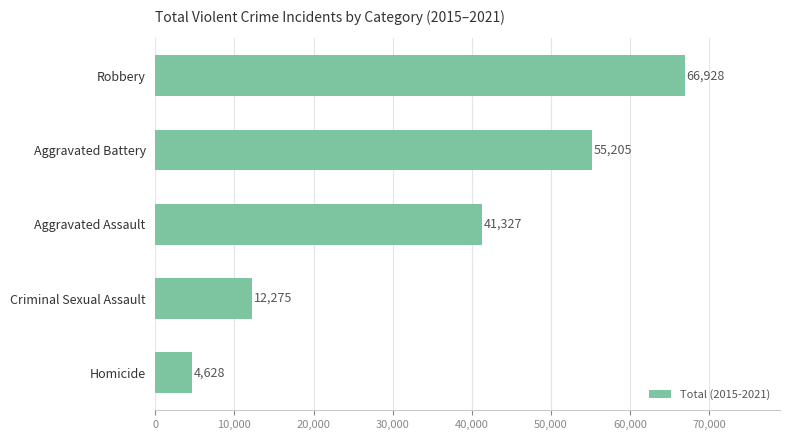

How many bars are there in total?

5